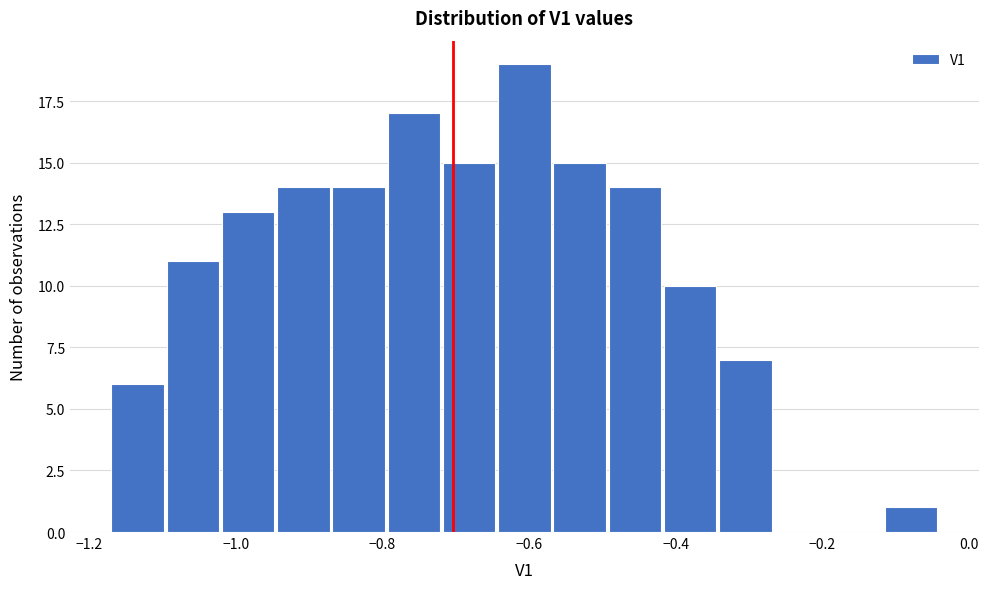

Read against the x-axis, roughly where is the centre of the tallest bar?

-0.60